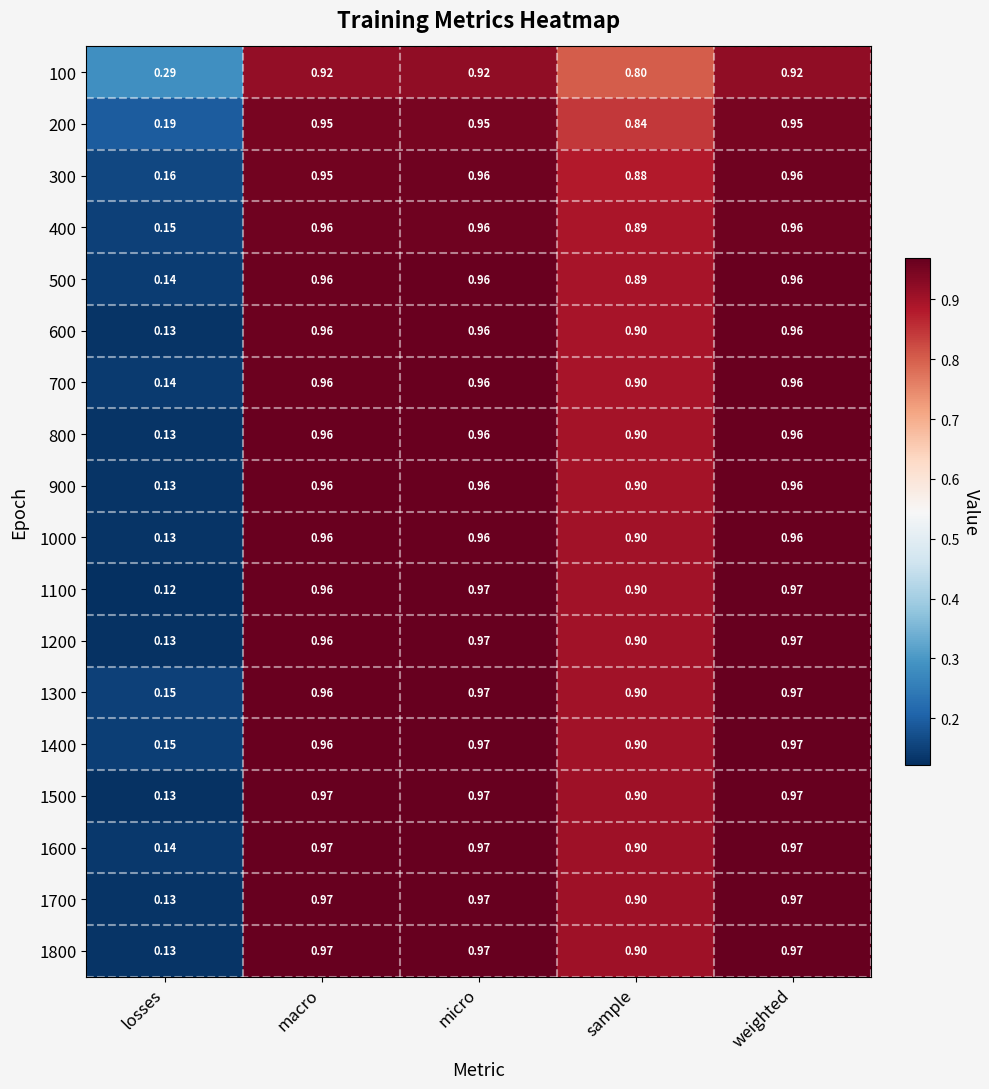

Which category has the lowest value in the 100 series?

losses